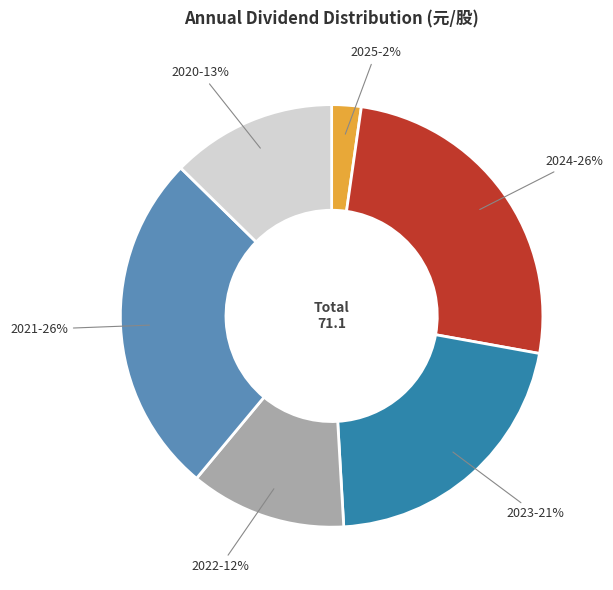

To the nearest percent, what is the average slice percentage?

17%